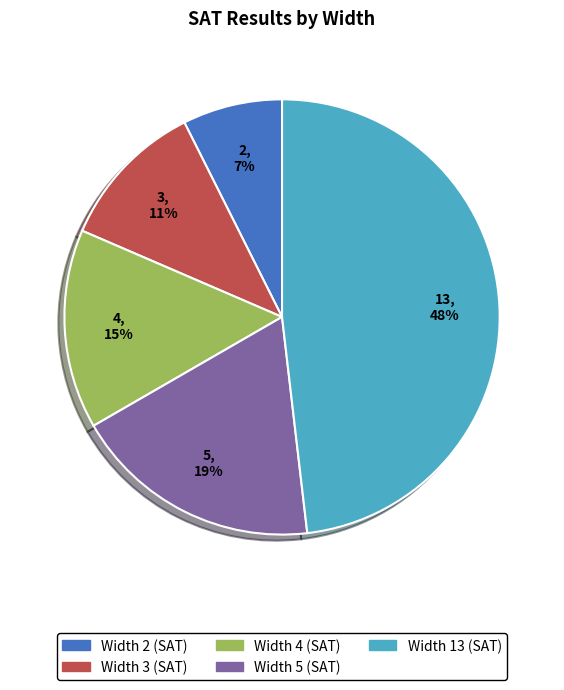

Is there a majority slice in this chart?

No